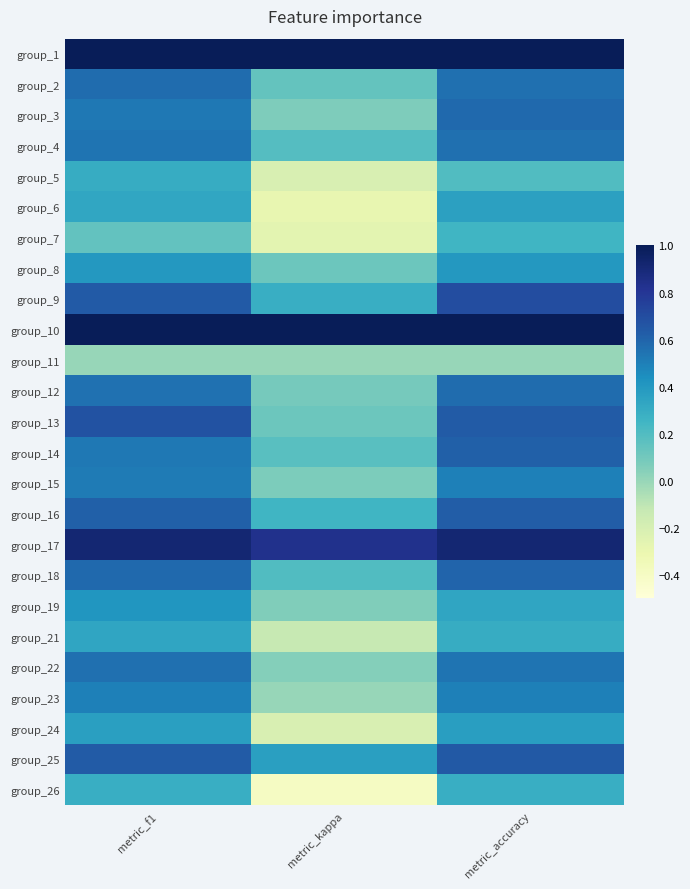

What is the spread (max minus min) of values at metric_kappa?

1.4